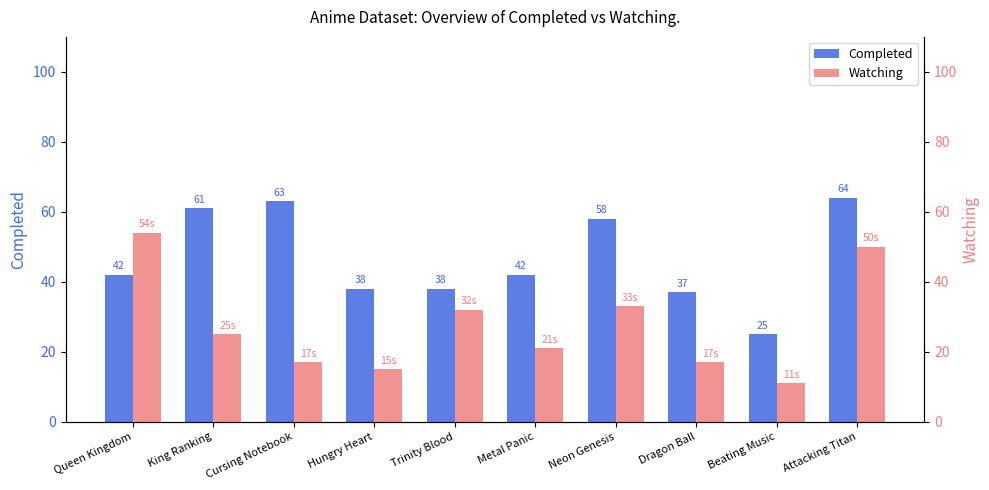

At which label is Completed closest to 44?

Queen Kingdom